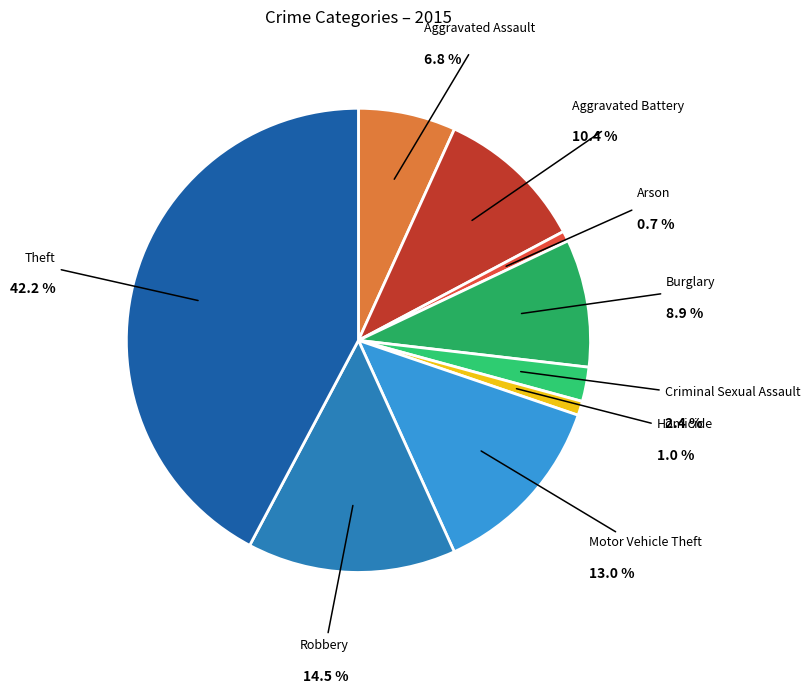

Does any single category account for the majority?

No